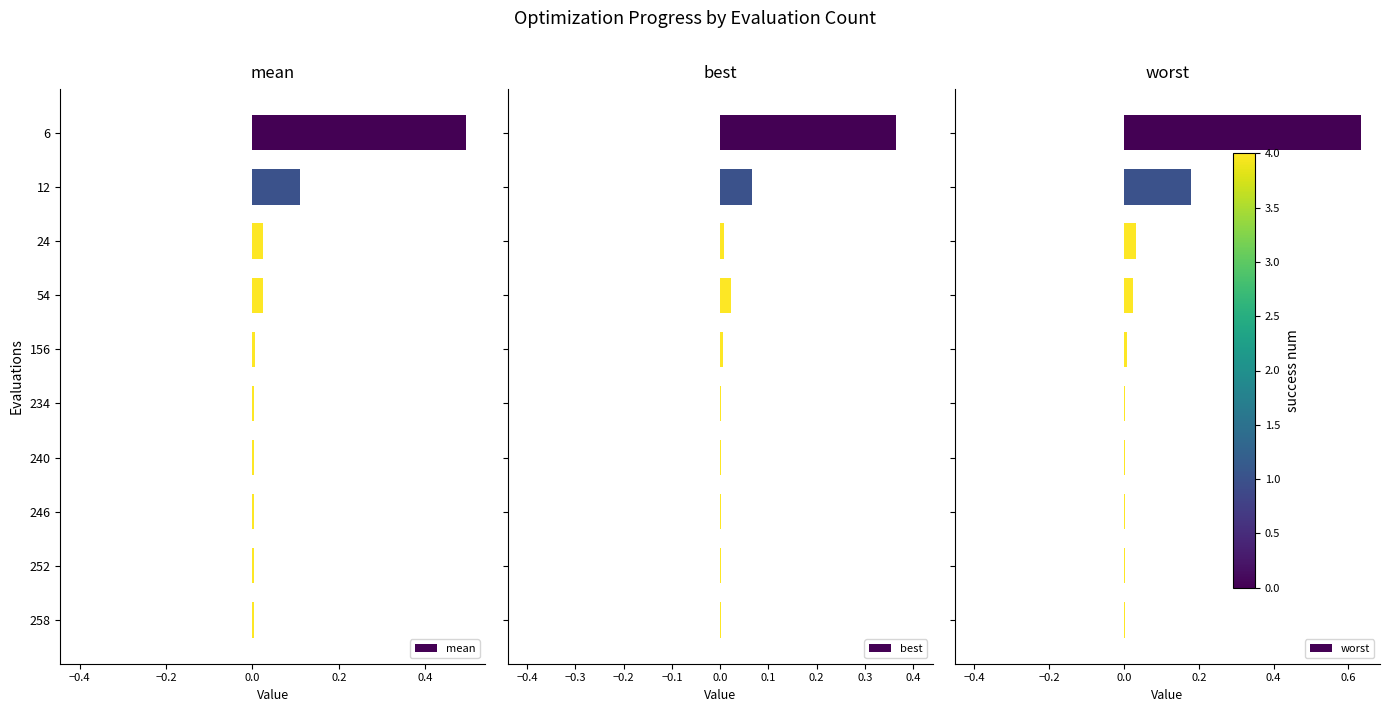

True or false: mean has a value of 0.0 at 246.

True